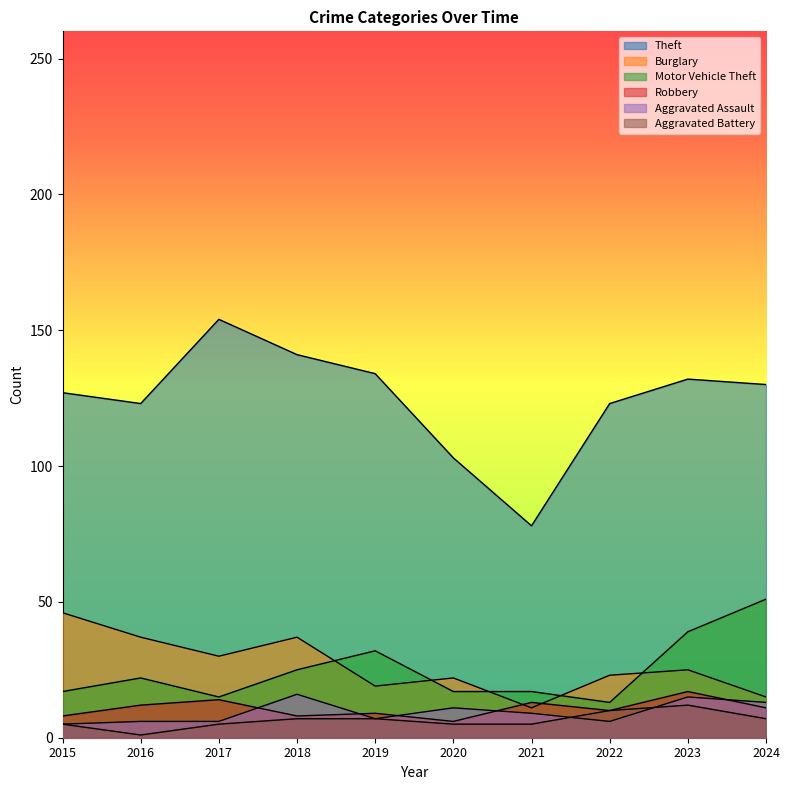

Where does the Robbery series first go above 11?

2016